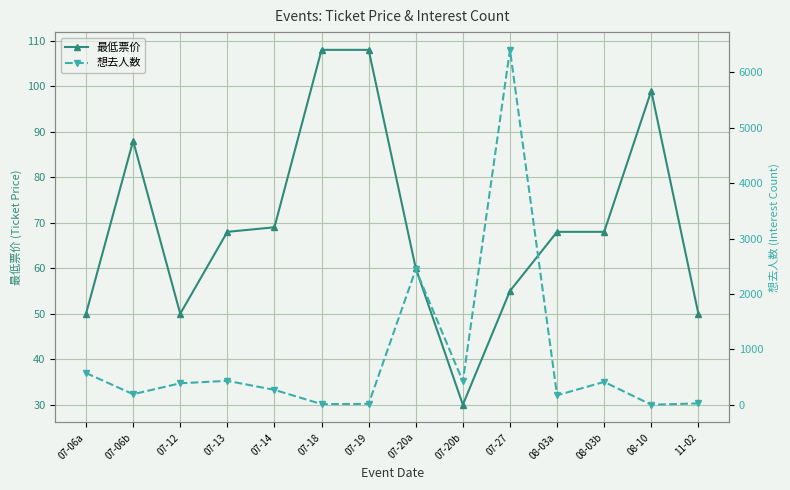

What are all the series names shown in the legend?

最低票价, 想去人数